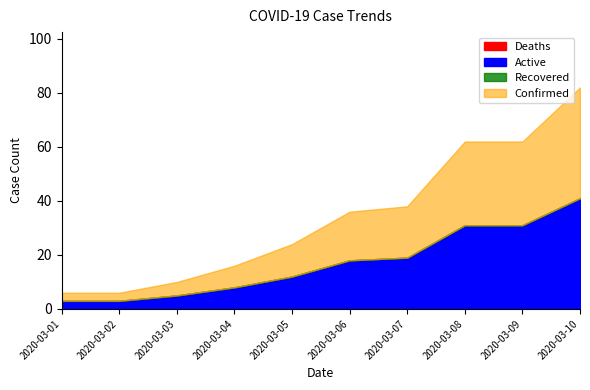

Count the number of data series in this chart.

4